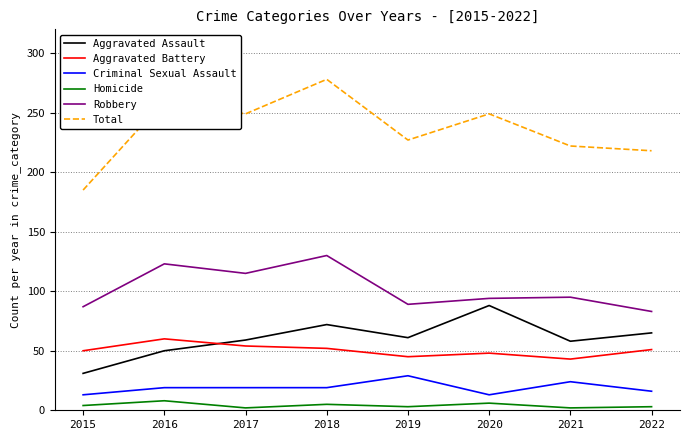

Rank the series by their maximum value, from lowest to highest.

Homicide, Criminal Sexual Assault, Aggravated Battery, Aggravated Assault, Robbery, Total